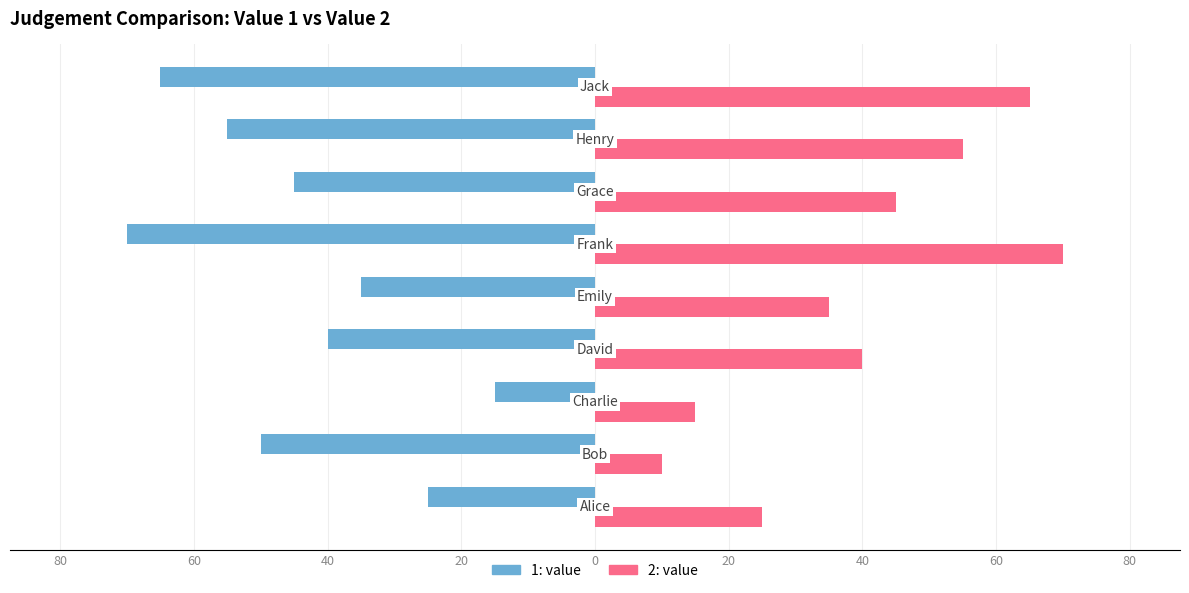

What are all the series names shown in the legend?

1: value, 2: value